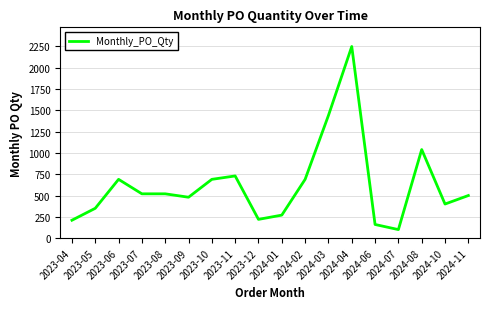

Where does the data first go above 520?

2023-06